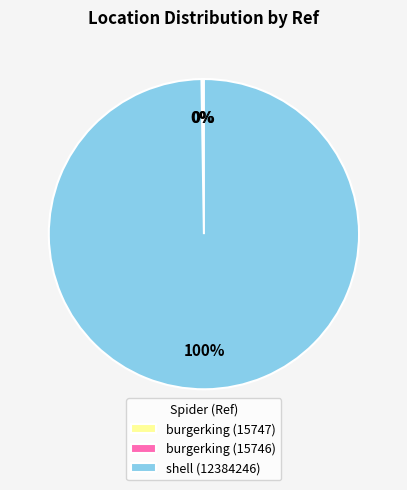

What is the largest slice in the pie chart?

shell (12384246)